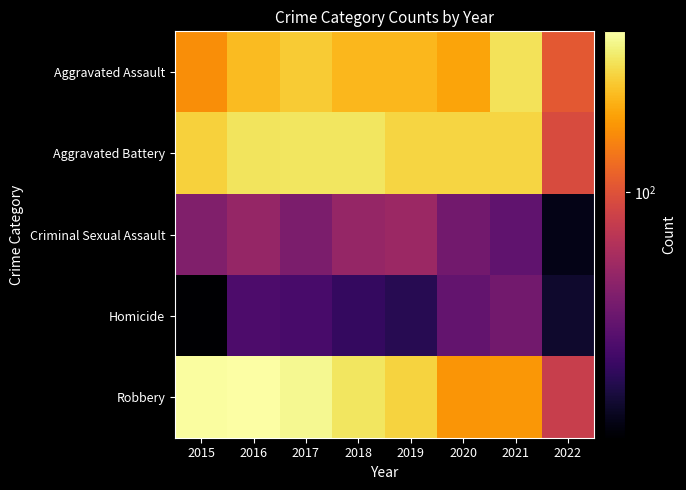

Reading left to right, what are all the values shown in this chart?

Aggravated Assault: 2015=164	2016=225	2017=251	2018=220	2019=220	2020=192	2021=295	2022=106
Aggravated Battery: 2015=260	2016=298	2017=303	2018=302	2019=267	2020=269	2021=270	2022=93
Criminal Sexual Assault: 2015=43	2016=51	2017=41	2018=51	2019=54	2020=38	2021=33	2022=15
Homicide: 2015=13	2016=28	2017=27	2018=23	2019=21	2020=34	2021=38	2022=17
Robbery: 2015=372	2016=381	2017=356	2018=302	2019=264	2020=174	2021=175	2022=79